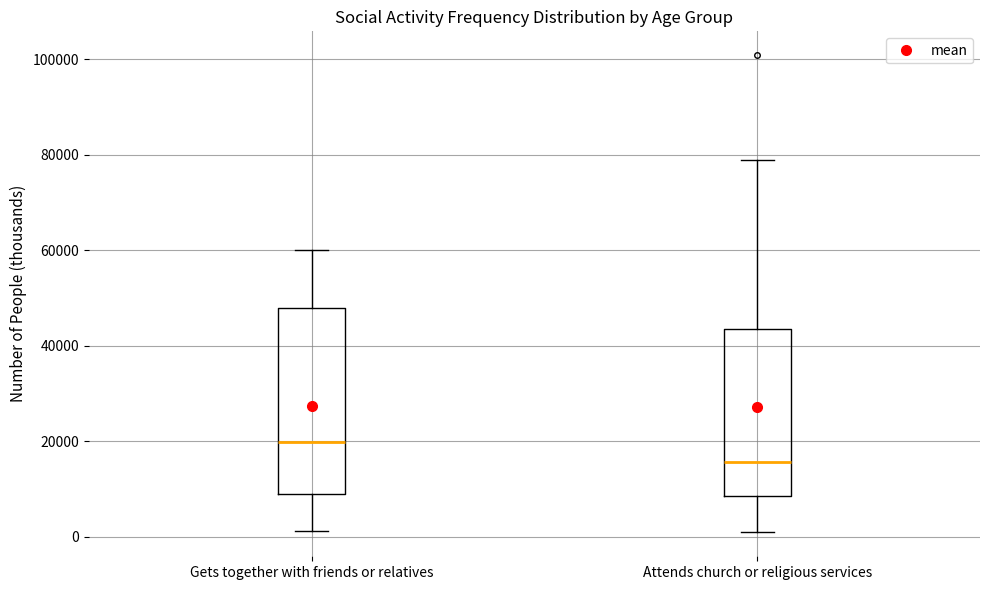

Where is the lower edge of the box for Gets together with friends or relatives on the y-axis? The values are not printed on the chart, so give them approximately, as read against the axis.

10000